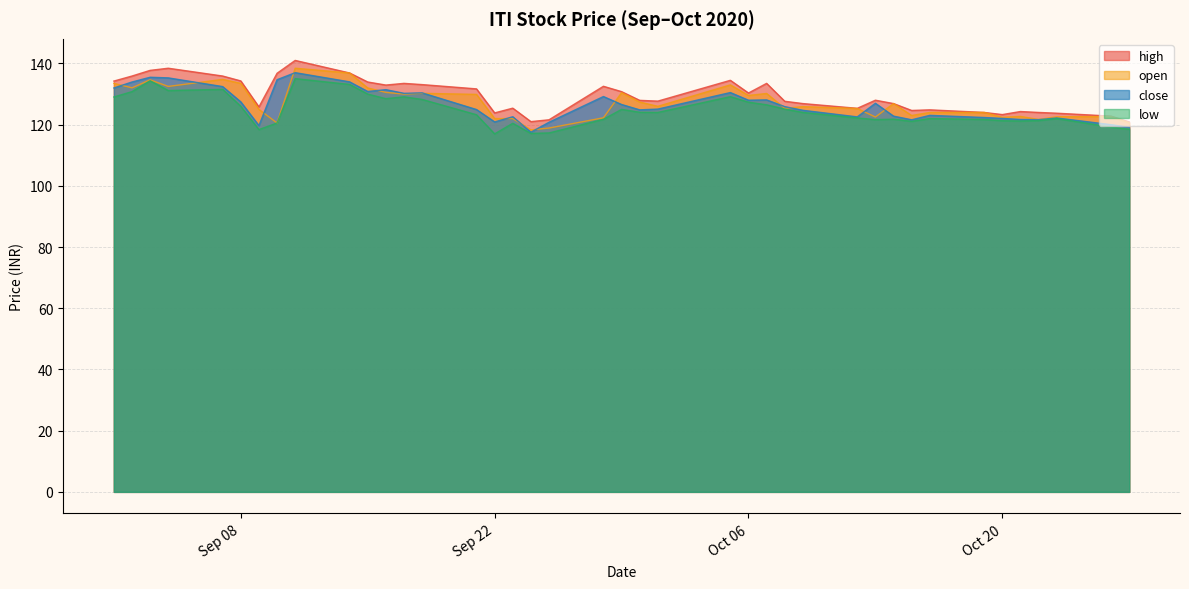

Which has a higher value, 2020-09-23 or 2020-10-14?

2020-10-14